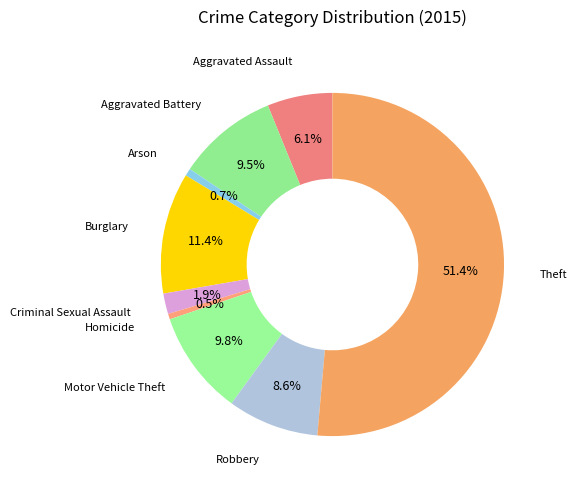

Is Theft the majority of the pie?

Yes